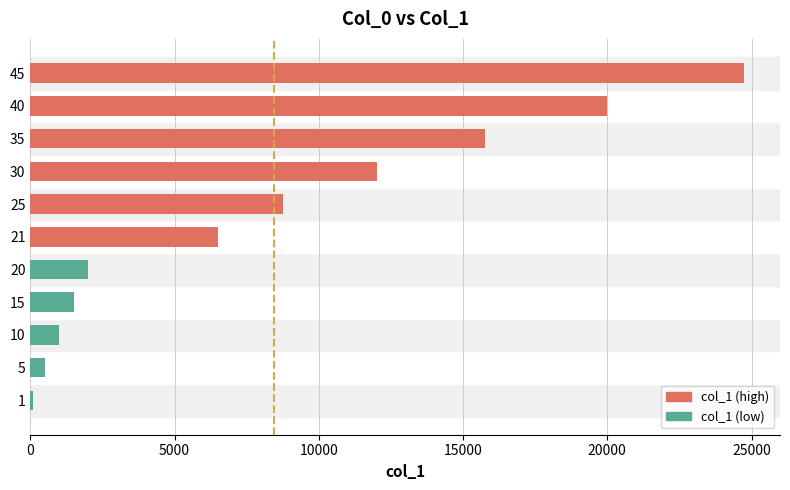

Reading top to bottom, list all the values displayed in this chart.

24750	20000	15750	12000	8750	6510	2000	1500	1000	500	100